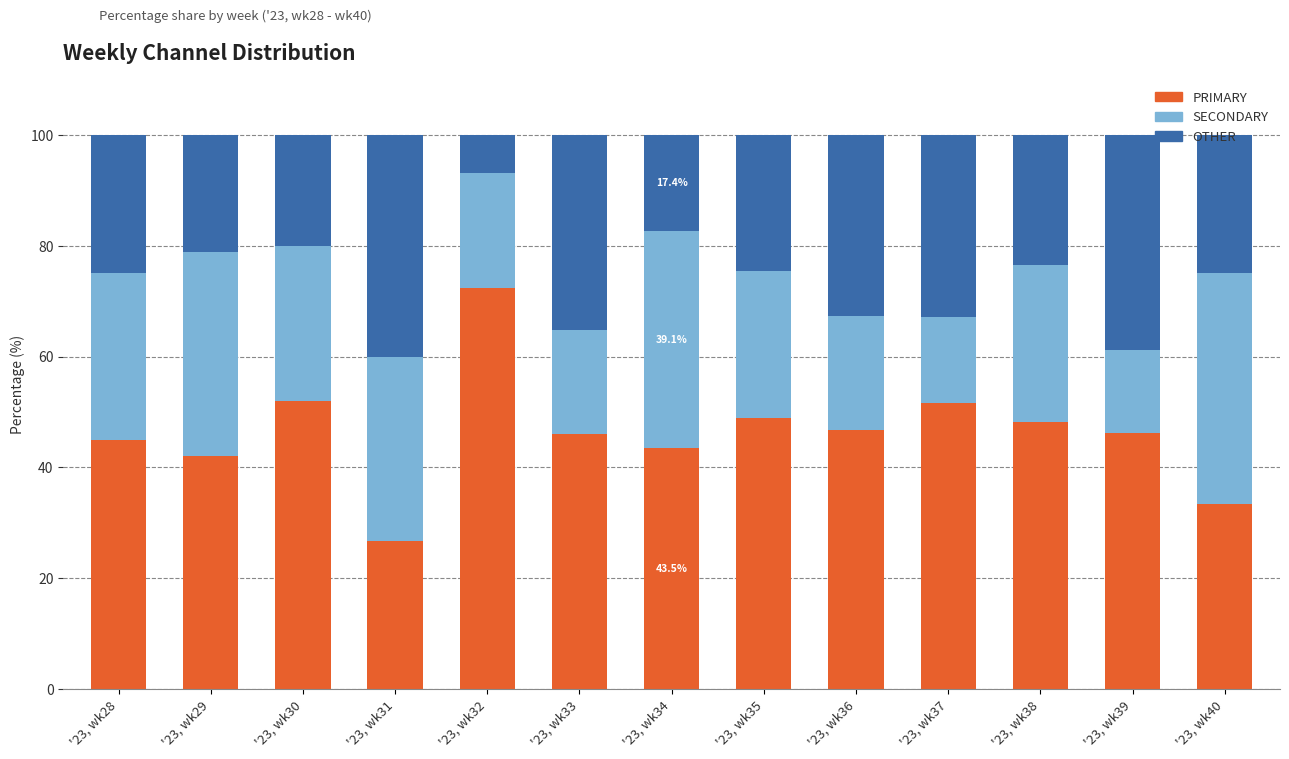

How many data points does each series have?

13